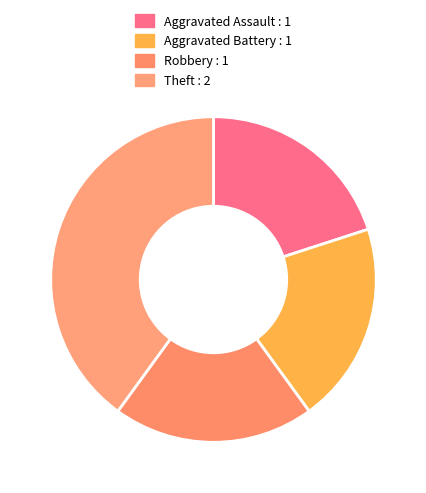

Which category has the biggest portion of the pie?

Theft